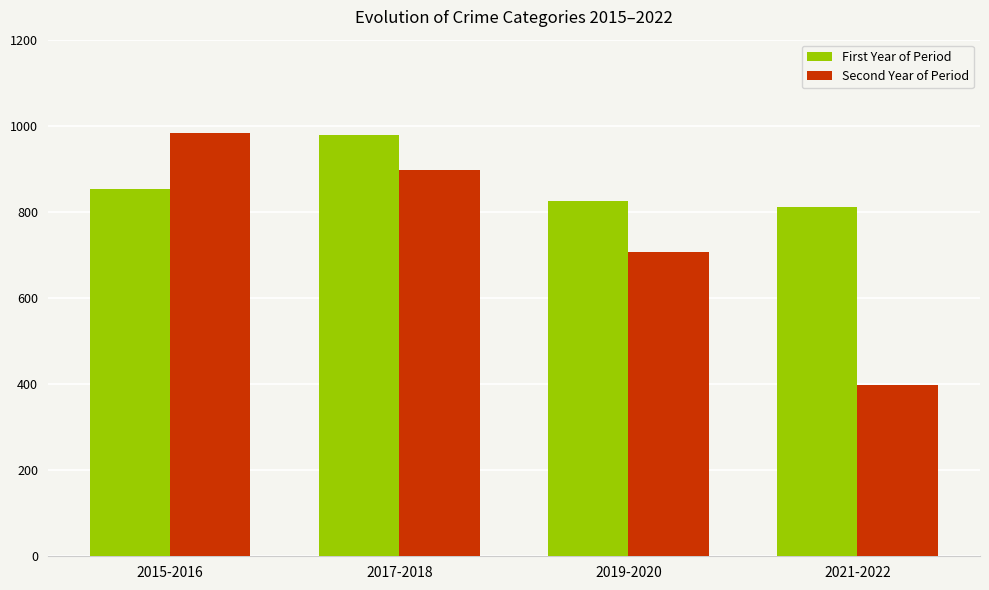

Where is Second Year of Period nearest to the value 691?

2019-2020